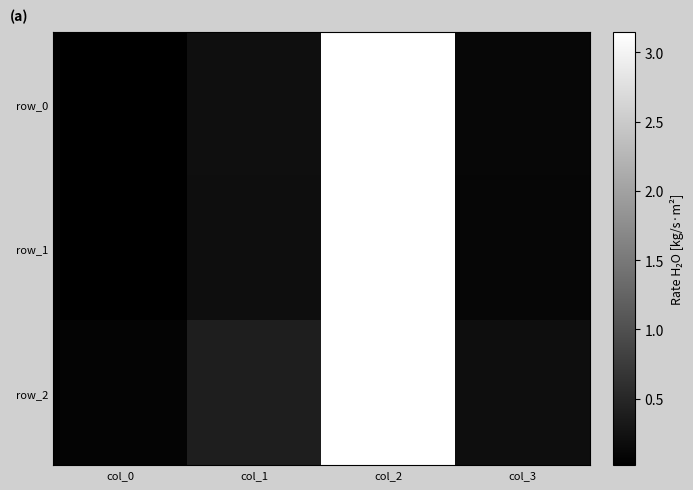

Reading left to right, what are all the values shown in this chart?

row_0: col_0=0.0	col_1=0.2	col_2=3.1	col_3=0.1
row_1: col_0=0.0	col_1=0.2	col_2=3.1	col_3=0.1
row_2: col_0=0.1	col_1=0.4	col_2=3.1	col_3=0.2